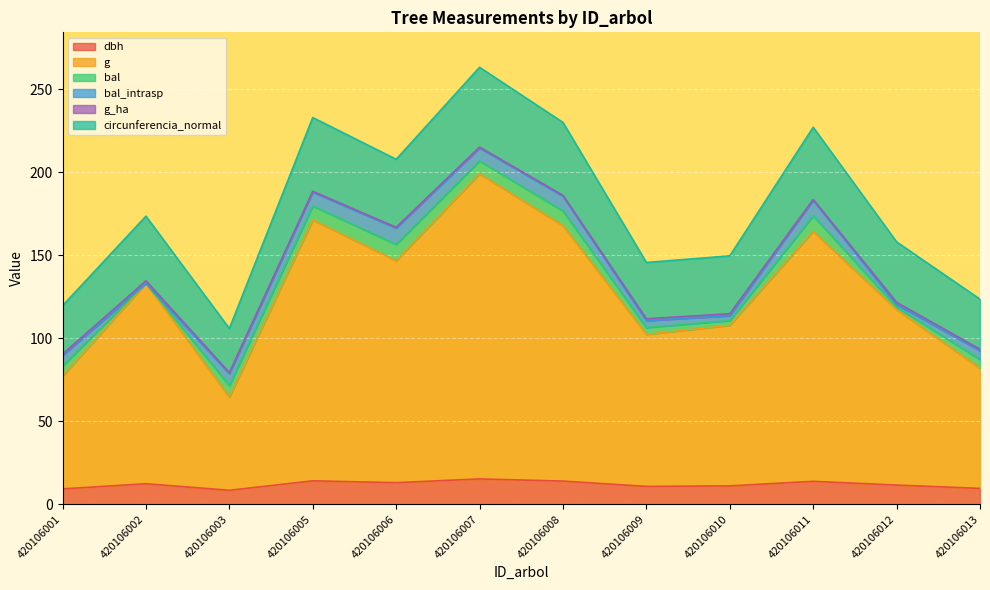

True or false: g and circunferencia_normal cross at least once.

False